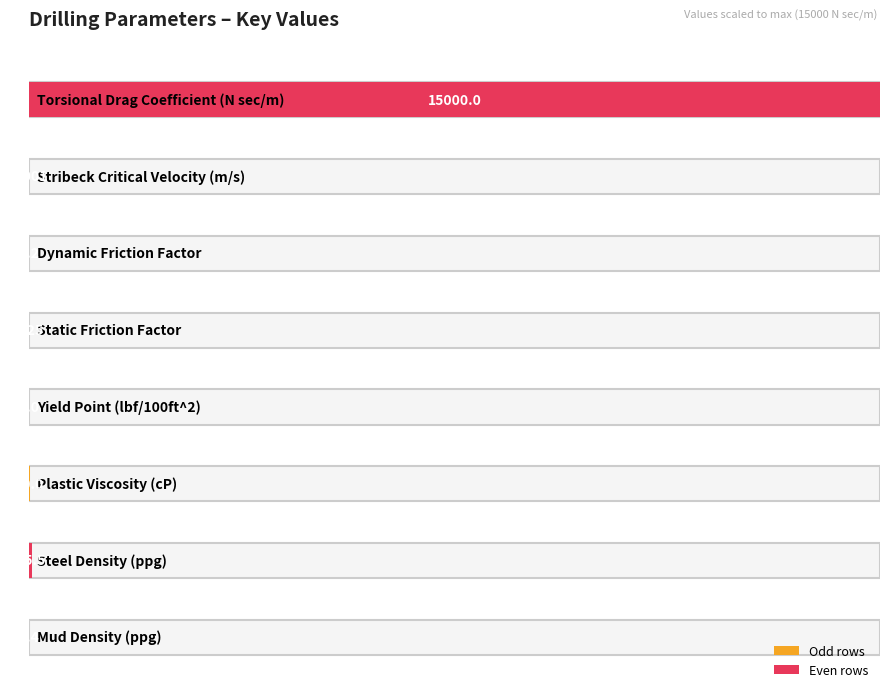

What is the average value?

1887.2